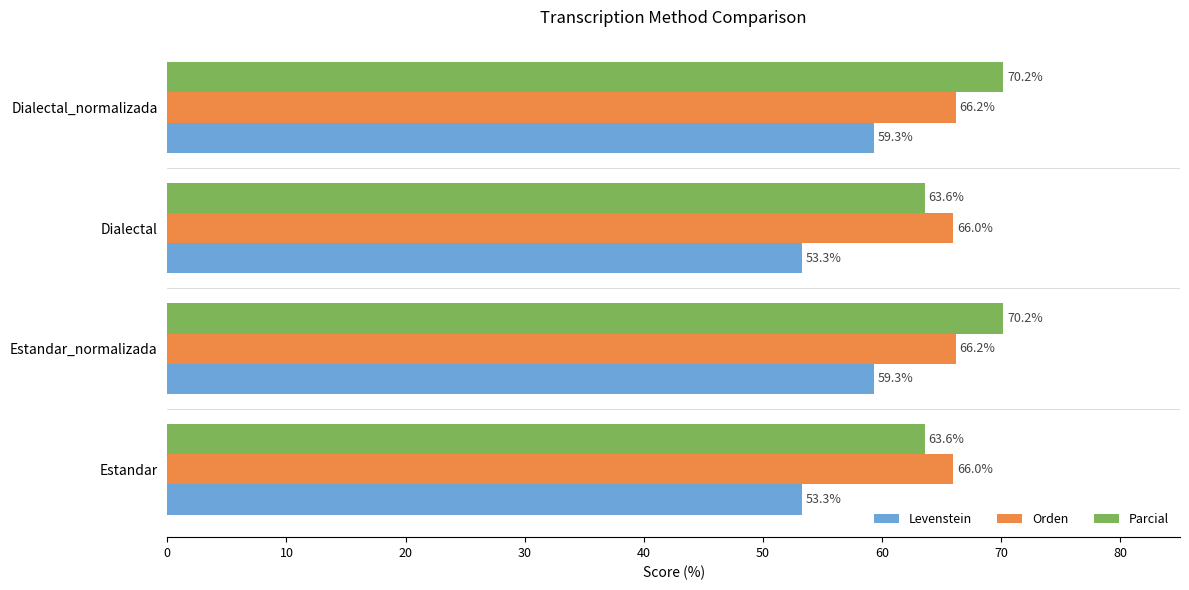

What is the average value of the Levenstein series?

56.3